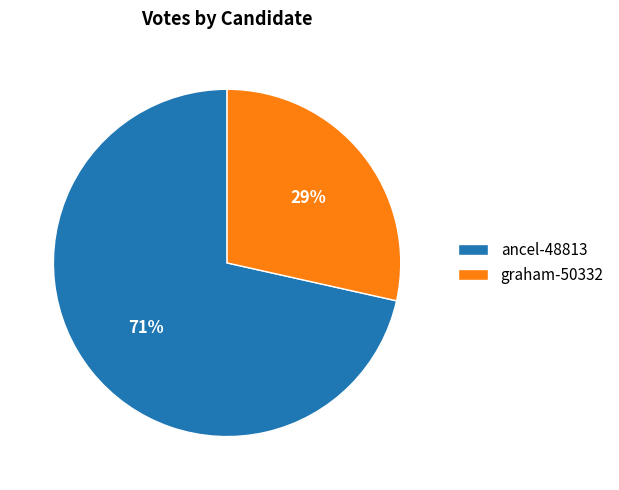

How many slices are in this pie chart?

2